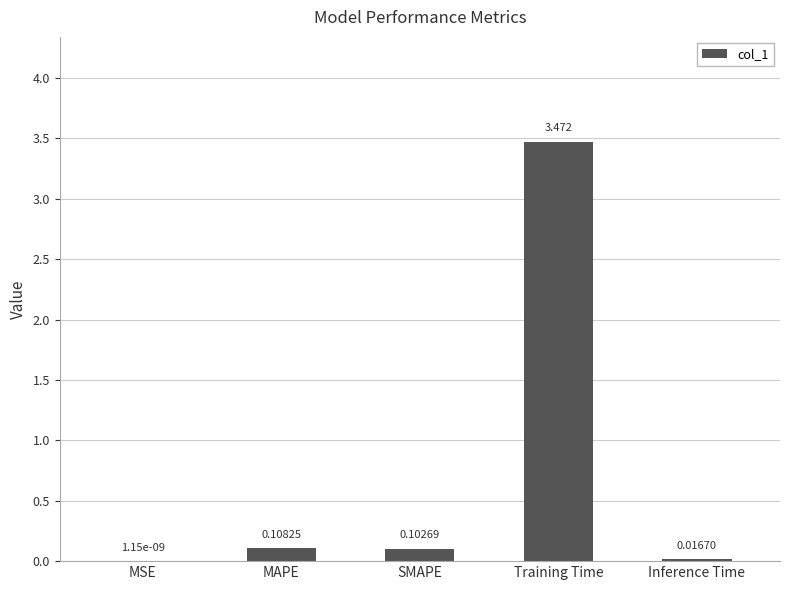

Between SMAPE and MAPE, which is larger?

MAPE